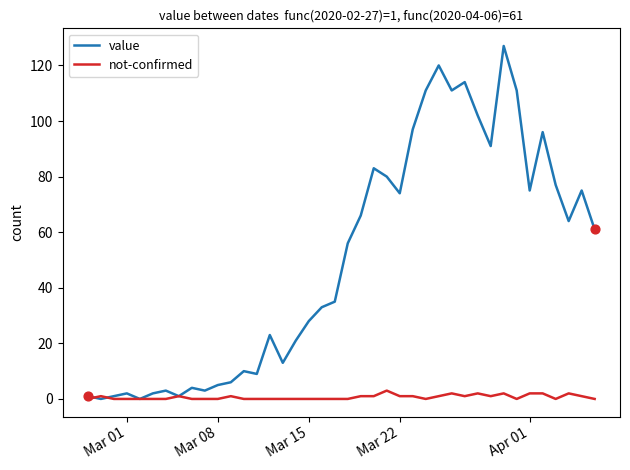

Which series has the largest range (max minus min)?

value